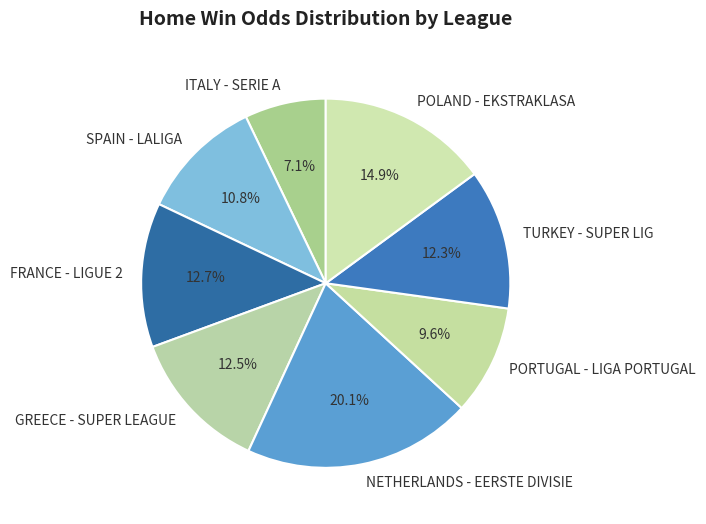

Do NETHERLANDS - EERSTE DIVISIE and PORTUGAL - LIGA PORTUGAL together represent more than half of the pie?

No